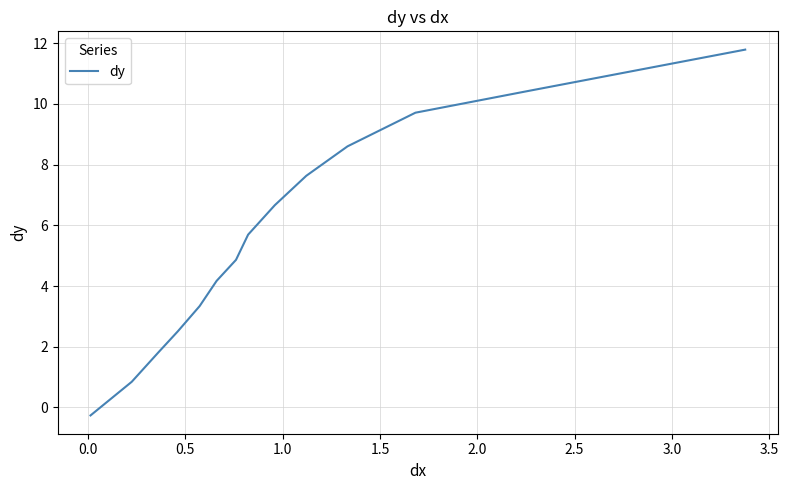

What is the maximum value shown in the chart?

11.8